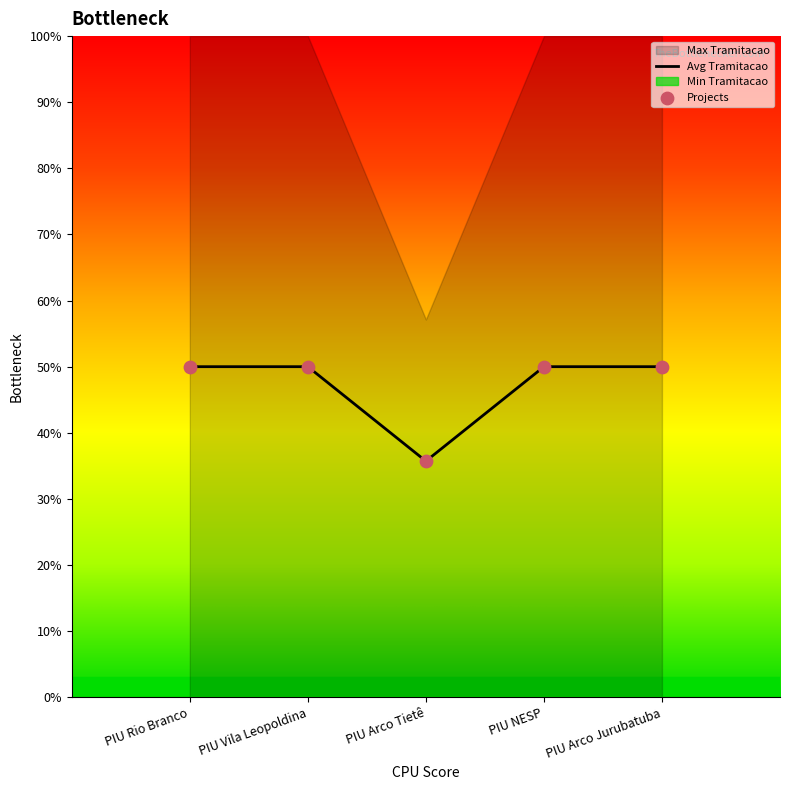

Is it true that Avg Tramitacao equals 50.0 at PIU Vila Leopoldina?

True